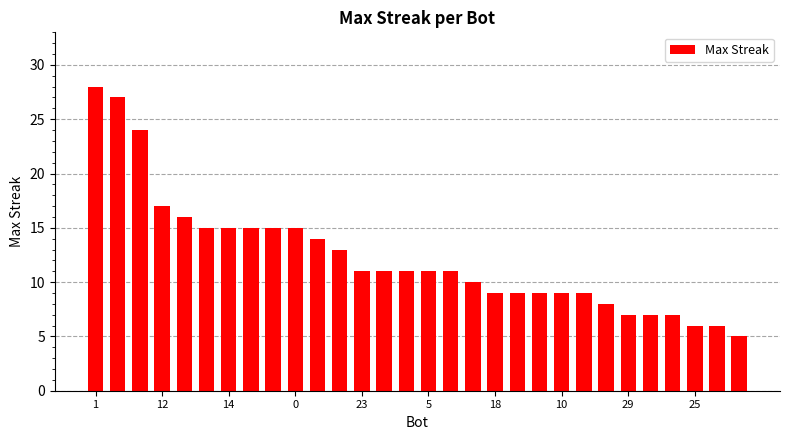

What is the difference between the maximum and minimum values?

23